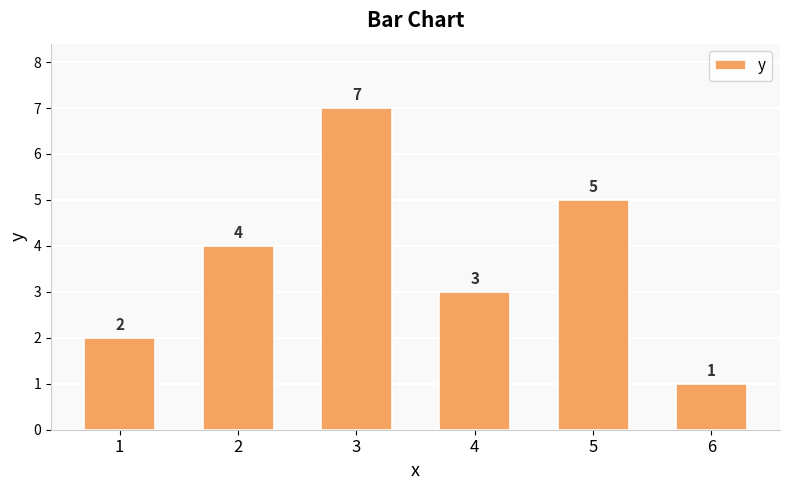

Between 4 and 3, which is larger?

3